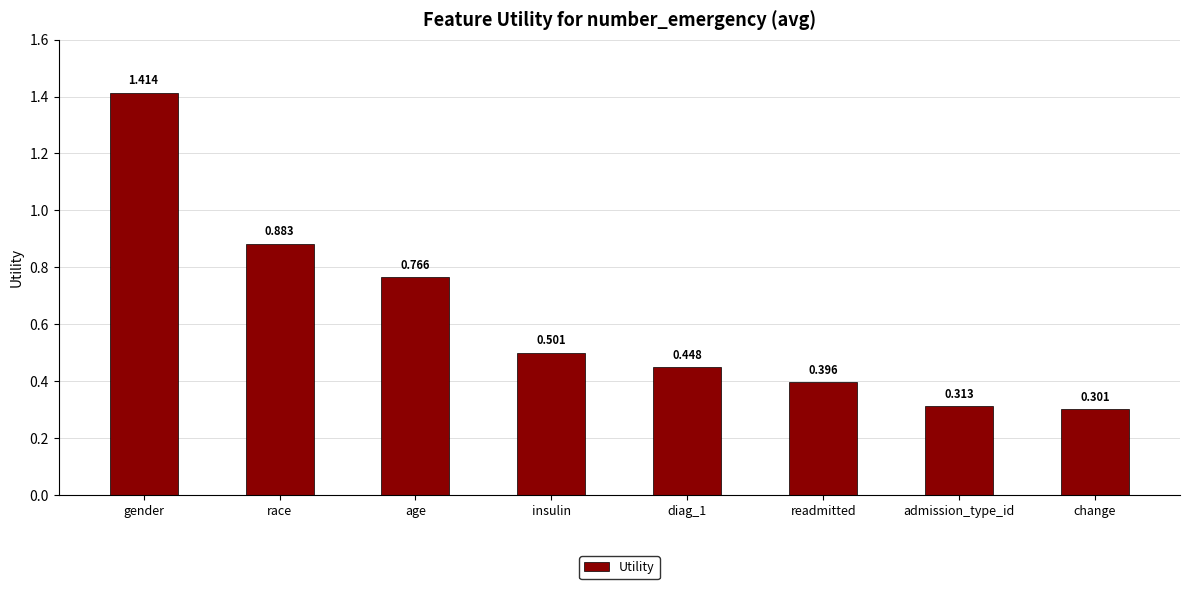

What is the label of the 8th bar from the left?

change